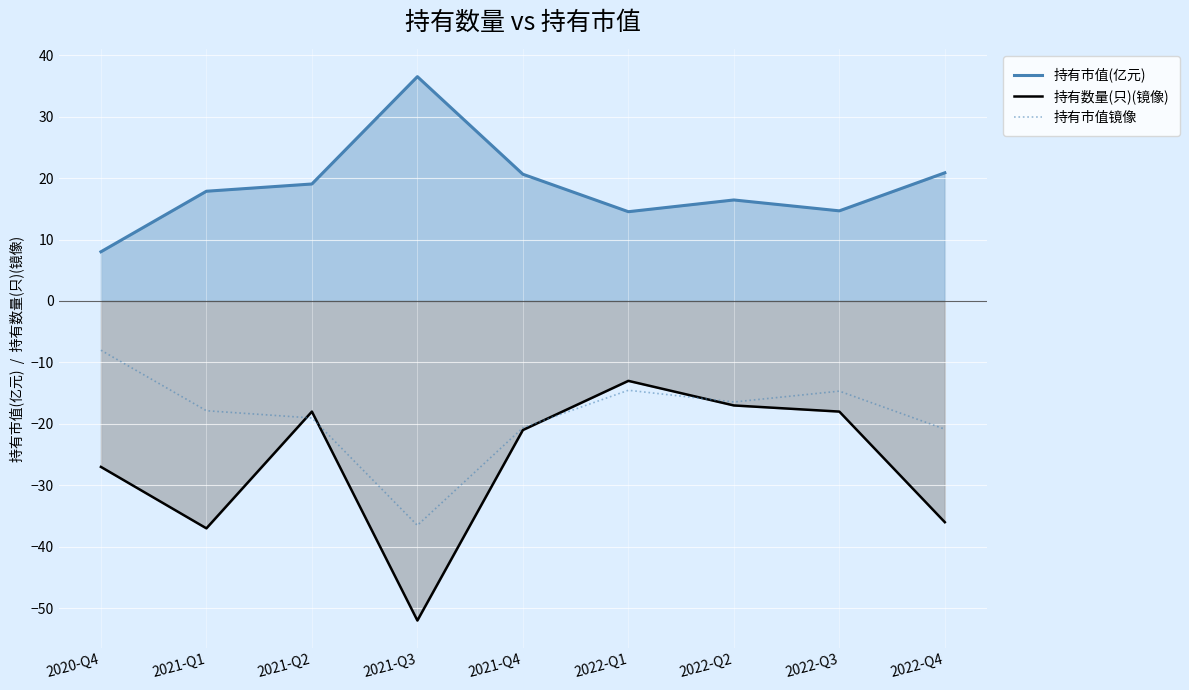

Reading right to left, transcribe all the data shown in this chart.

持有市值(亿元): 20.9	14.7	16.4	14.5	20.6	36.5	19.0	17.9	8.0
持有数量(只)(镜像): -36.0	-18.0	-17.0	-13.0	-21.0	-52.0	-18.0	-37.0	-27.0
持有市值镜像: -20.9	-14.7	-16.4	-14.5	-20.6	-36.5	-19.0	-17.9	-8.0